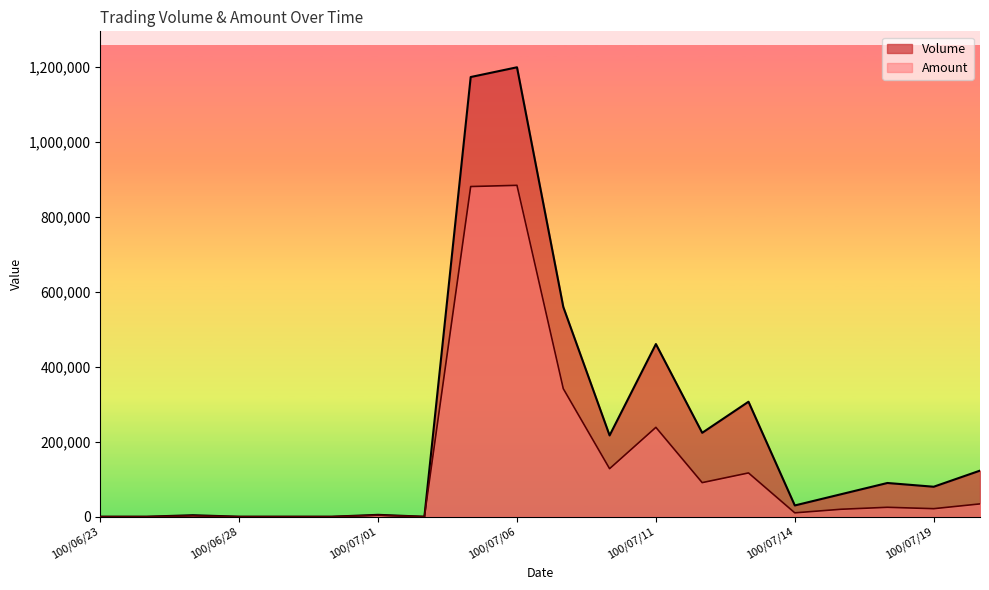

Which series changed the most between 100/06/28 and 100/07/18?

Volume